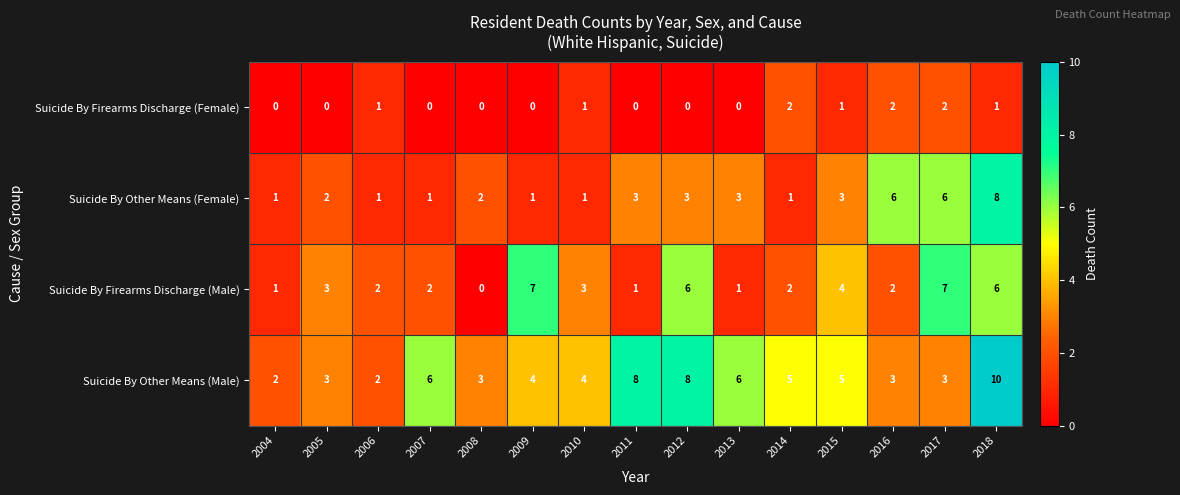

Rank the series by their maximum value, from highest to lowest.

Suicide By Other Means (Male), Suicide By Other Means (Female), Suicide By Firearms Discharge (Male), Suicide By Firearms Discharge (Female)